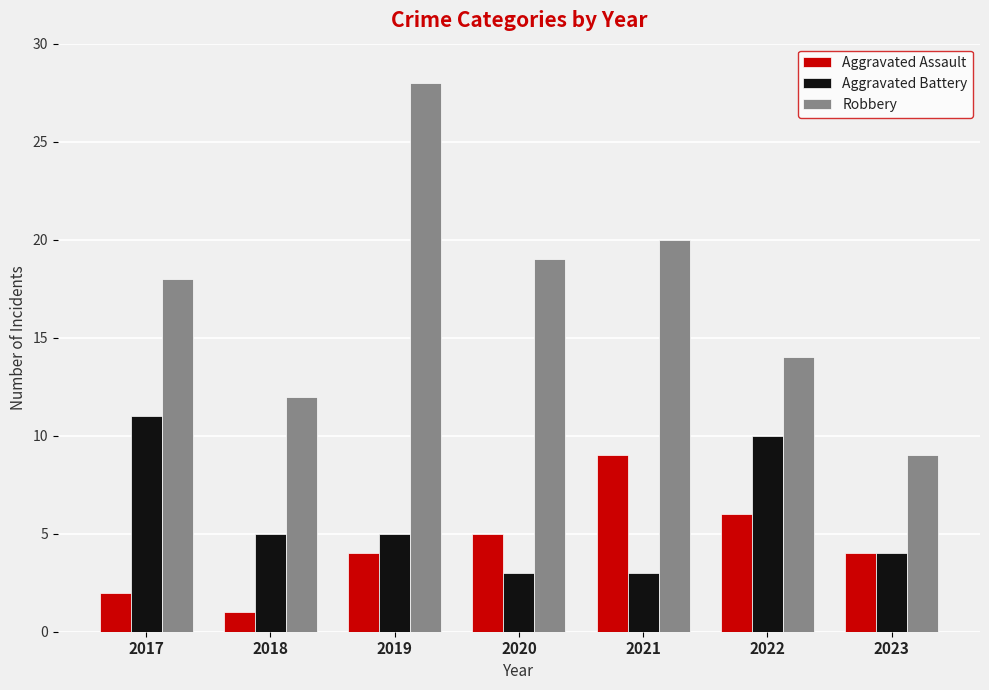

What value does the Aggravated Battery series have at 2018?

5